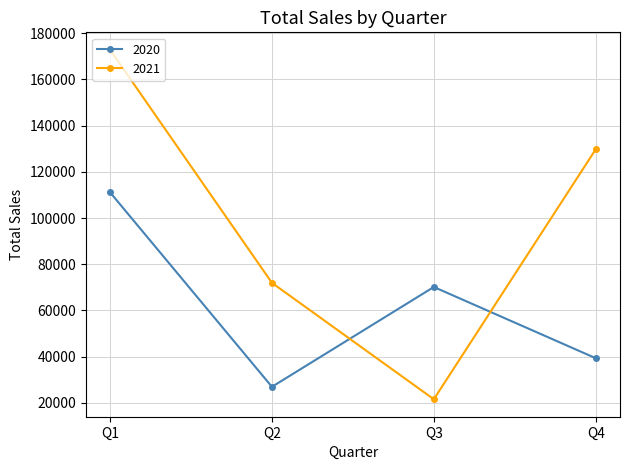

What is the minimum value shown in the chart?

21588